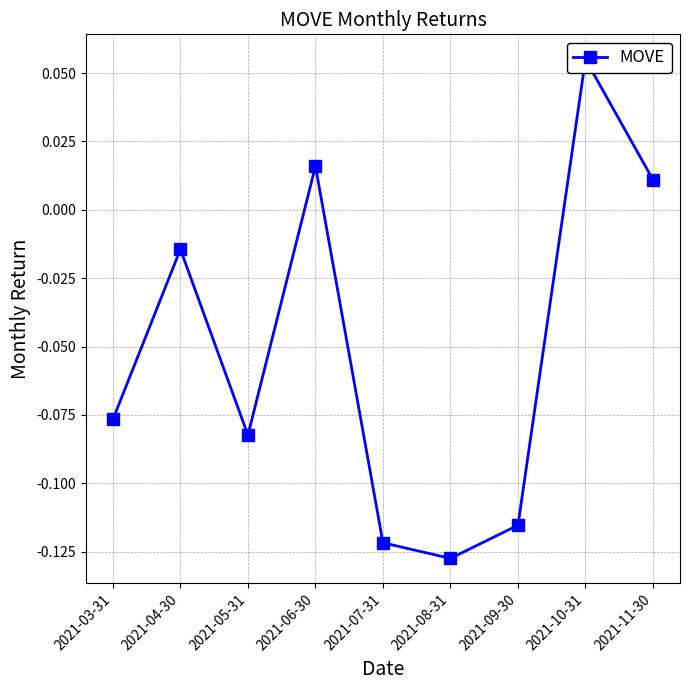

List the labels in order of value, smallest first.

2021-08-31, 2021-07-31, 2021-09-30, 2021-05-31, 2021-03-31, 2021-04-30, 2021-11-30, 2021-06-30, 2021-10-31